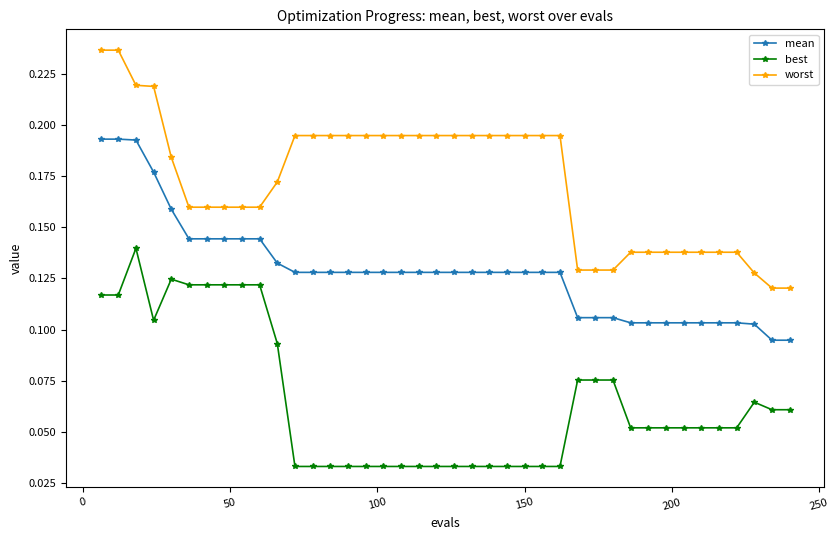

True or false: mean and worst cross at least once.

False